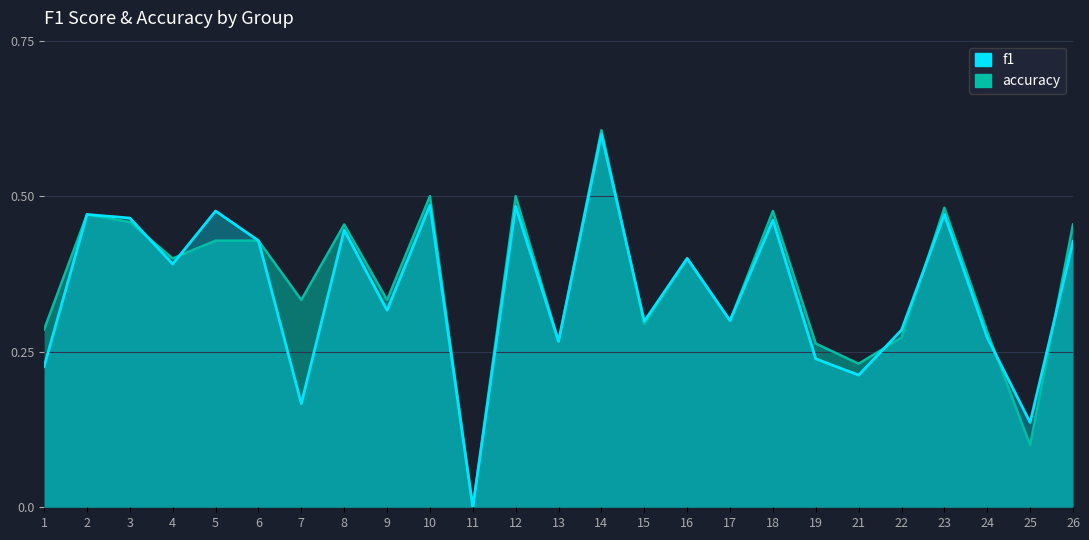

How many categories are shown in the chart?

25